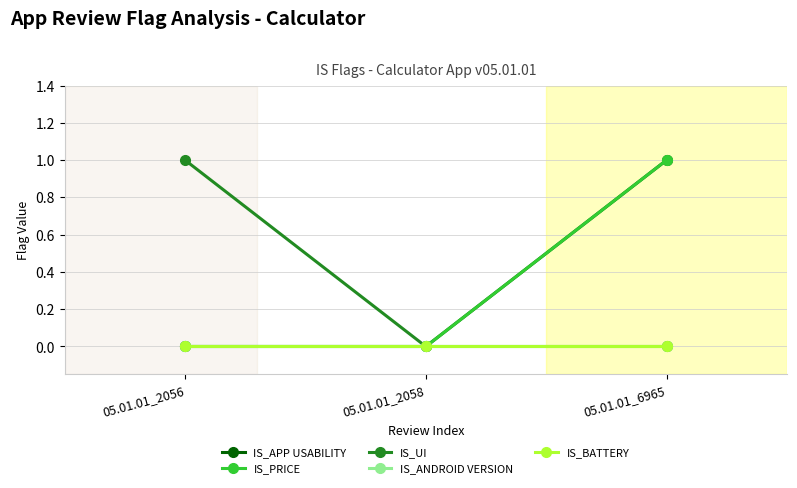

Does the chart have visible grid lines?

Yes